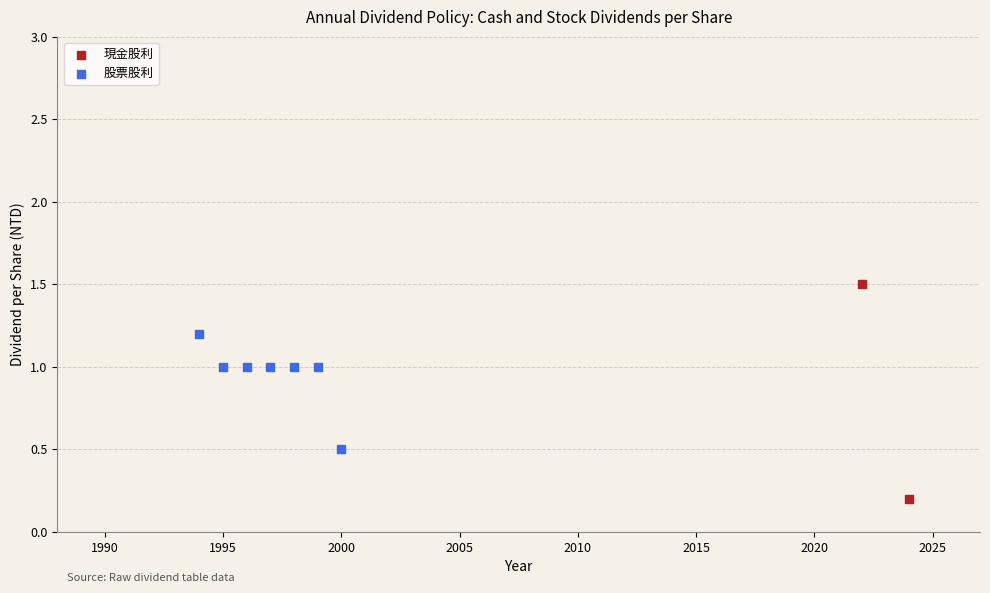

What are all the series names shown in the legend?

現金股利, 股票股利